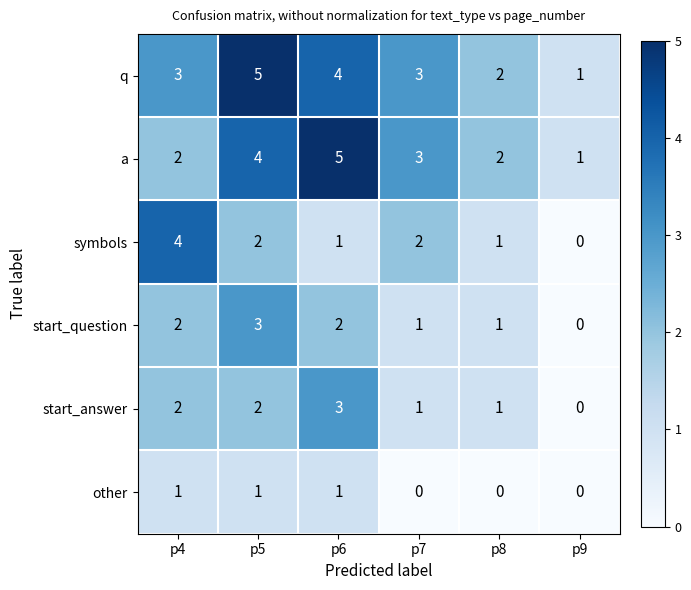

The a series shows 1 at p8. True or false?

False